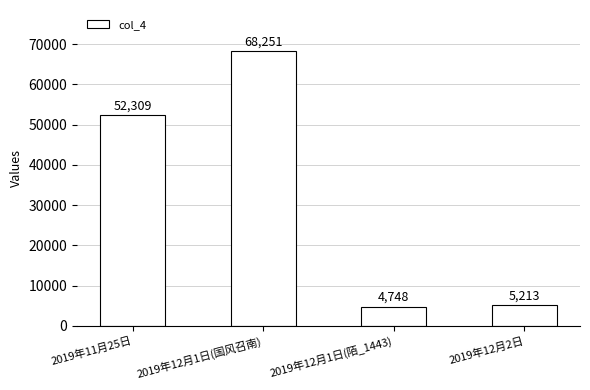

What is the smallest value displayed?

4748